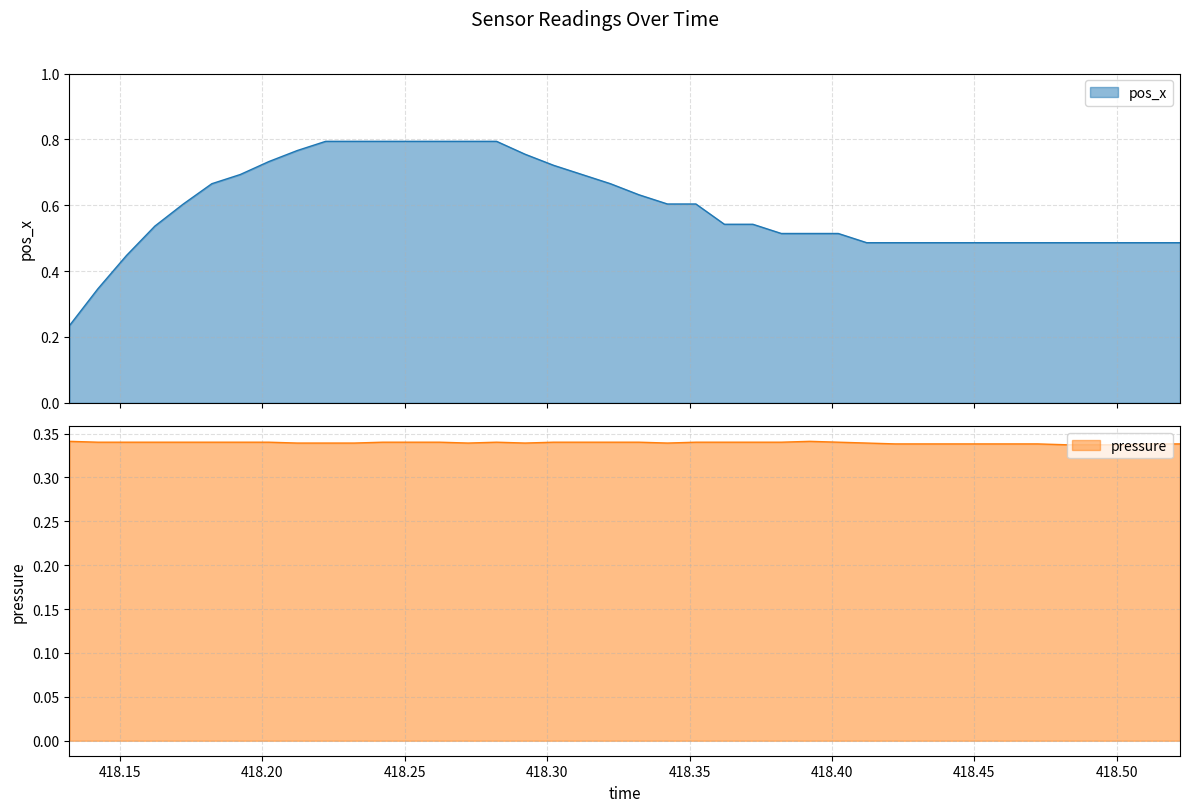

Reading left to right, what are all the values shown in this chart?

pos_x: 0.2	0.3	0.4	0.5	0.6	0.7	0.7	0.7	0.8	0.8	0.8	0.8	0.8	0.8	0.8	0.8	0.8	0.7	0.7	0.7	0.6	0.6	0.6	0.5	0.5	0.5	0.5	0.5	0.5	0.5	0.5	0.5	0.5	0.5	0.5	0.5	0.5	0.5	0.5	0.5
pressure: 0.3	0.3	0.3	0.3	0.3	0.3	0.3	0.3	0.3	0.3	0.3	0.3	0.3	0.3	0.3	0.3	0.3	0.3	0.3	0.3	0.3	0.3	0.3	0.3	0.3	0.3	0.3	0.3	0.3	0.3	0.3	0.3	0.3	0.3	0.3	0.3	0.3	0.3	0.3	0.3